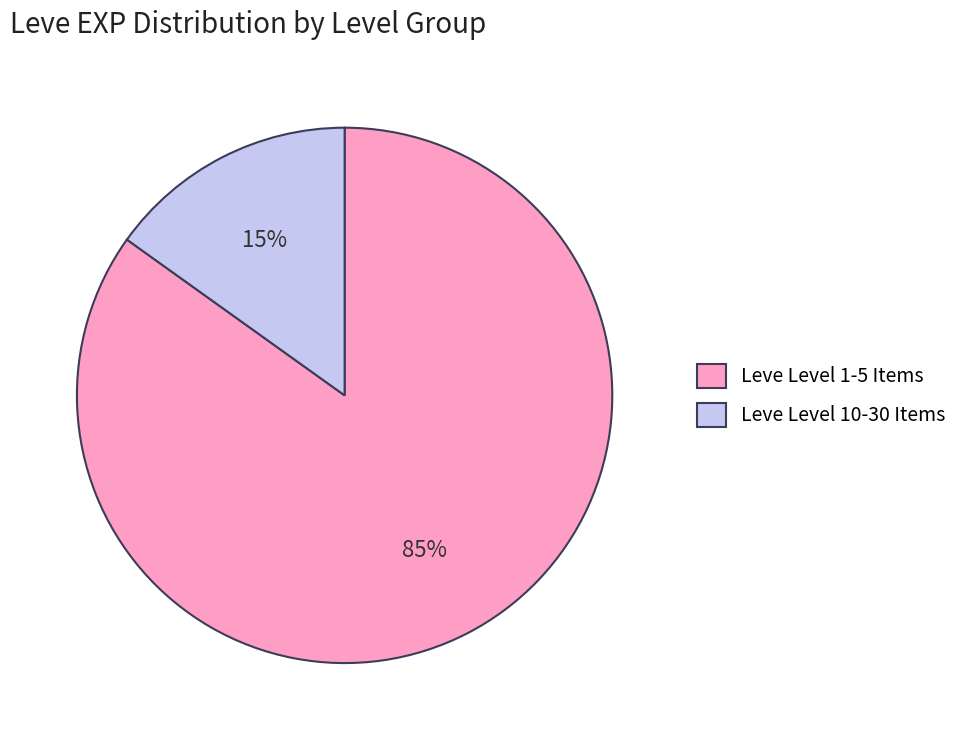

How many slices are in this pie chart?

2